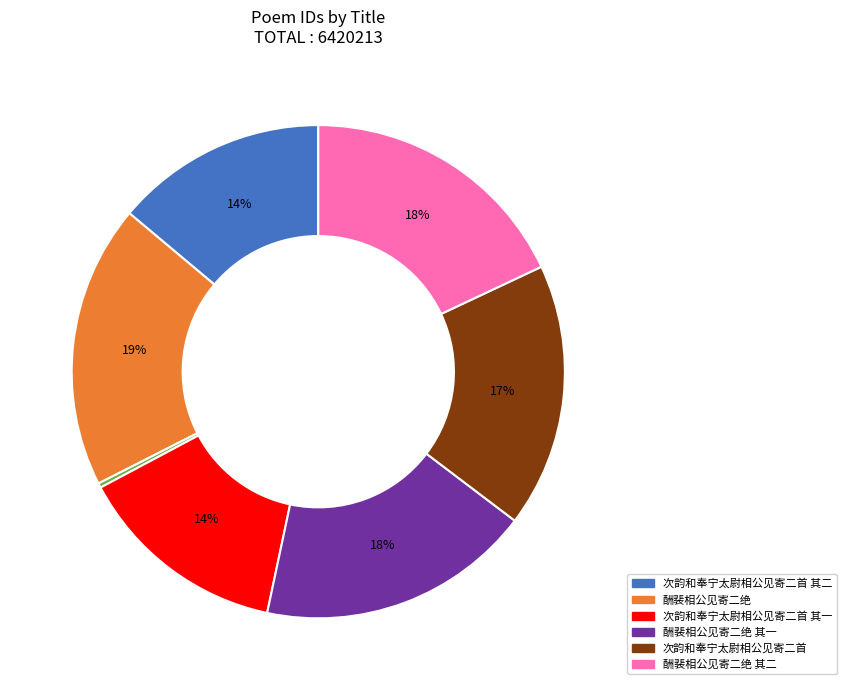

Is there any slice that represents more than half of the pie?

No